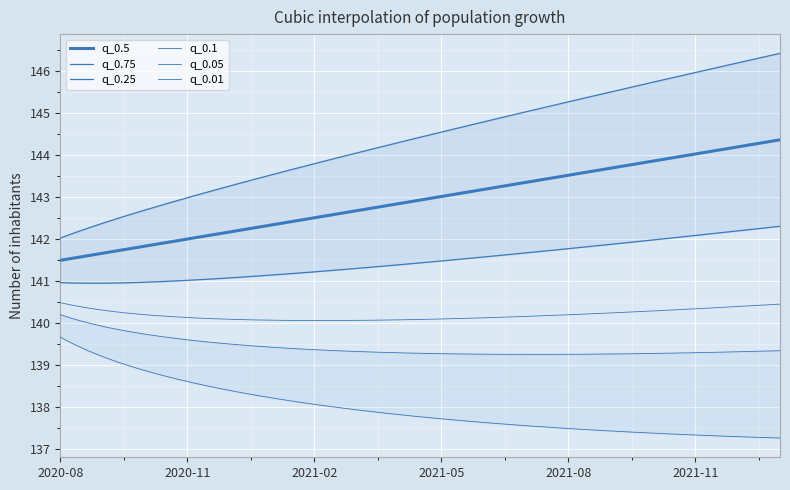

At which category is the sum across all series the highest?

2022-01-01